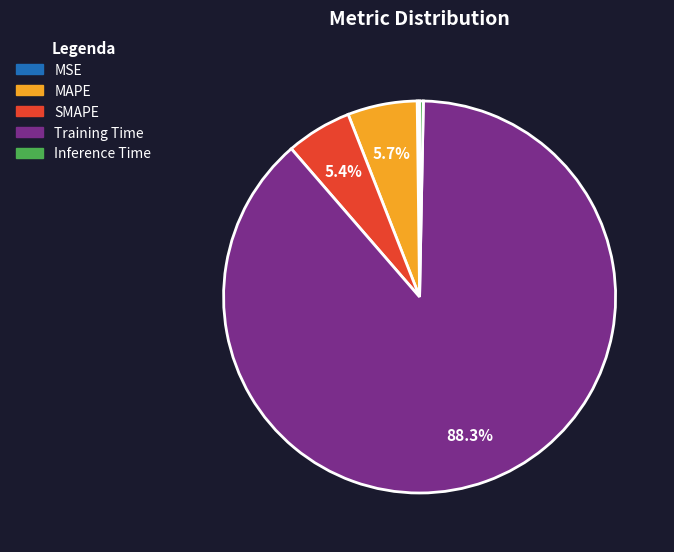

Which slice is the largest?

Training Time